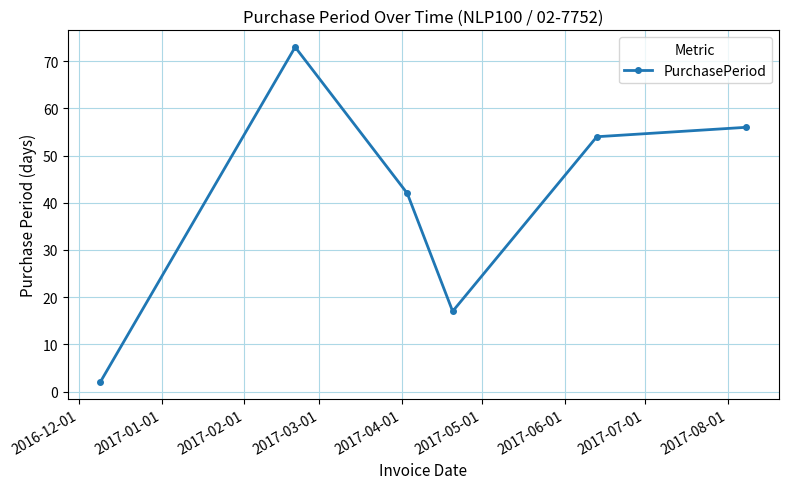

What is the sum of all values?

244